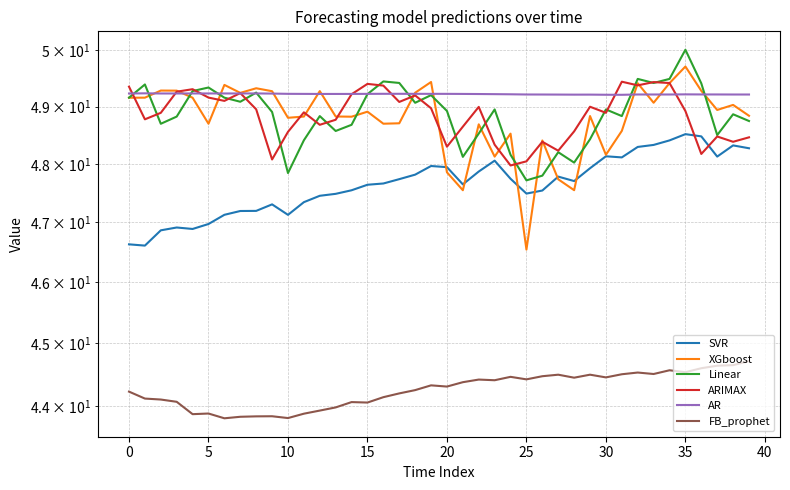

The AR series shows 68.2 at 25. True or false?

False